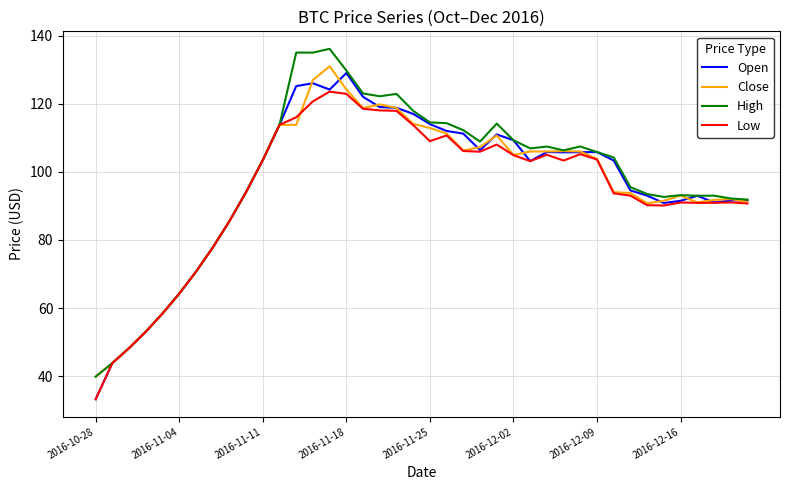

What is the smallest value displayed?

33.2